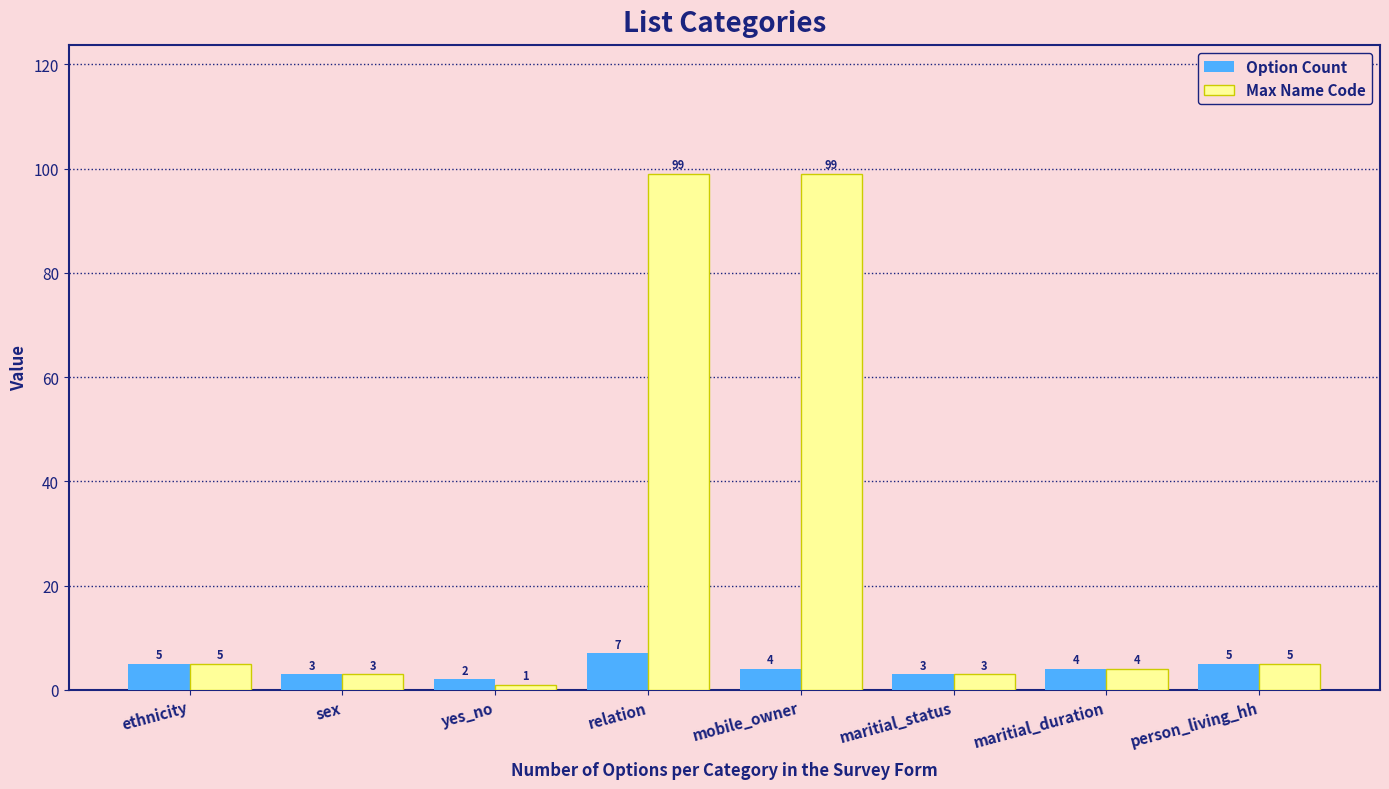

At relation, list the series in order from largest to smallest.

Max Name Code, Option Count